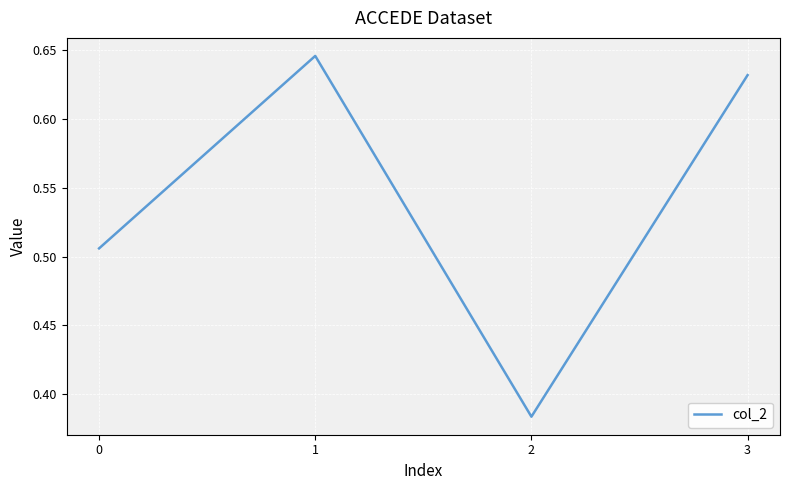

Where is the data nearest to the value 0?

2